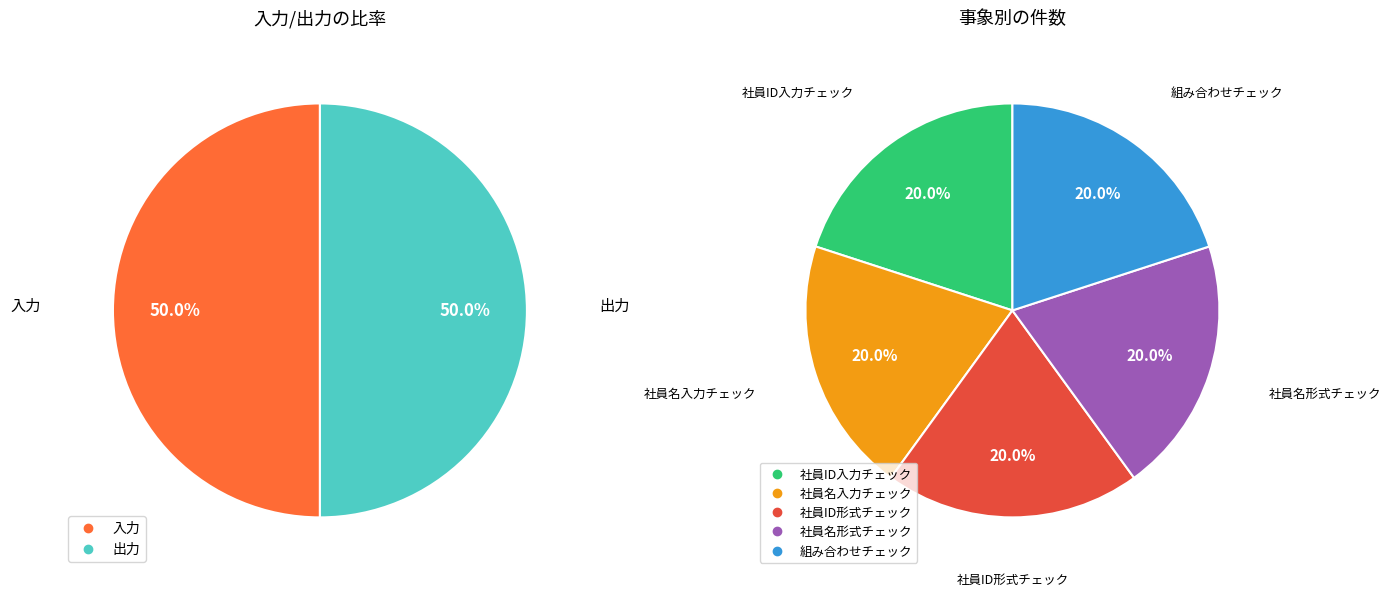

The 出力 slice represents 1% of the pie. True or false?

False